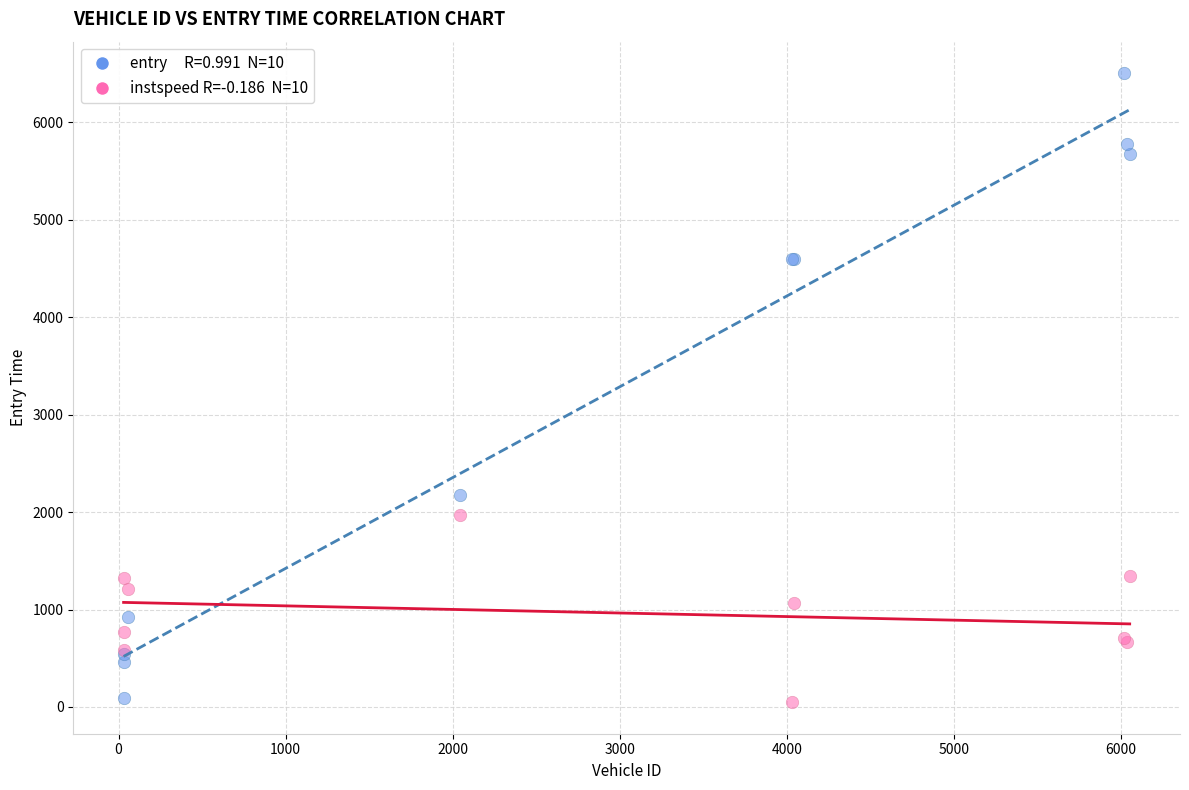

Across all series, what Y value is closest to 3277?

2177.1